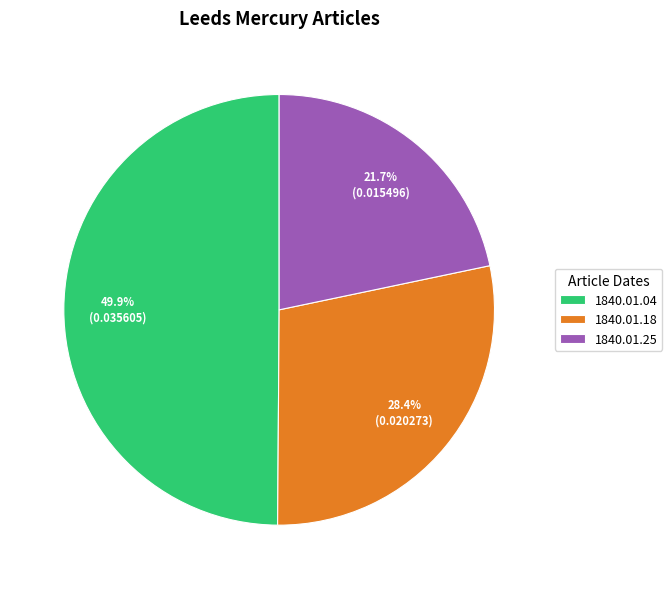

What is the largest slice in the pie chart?

1840.01.04